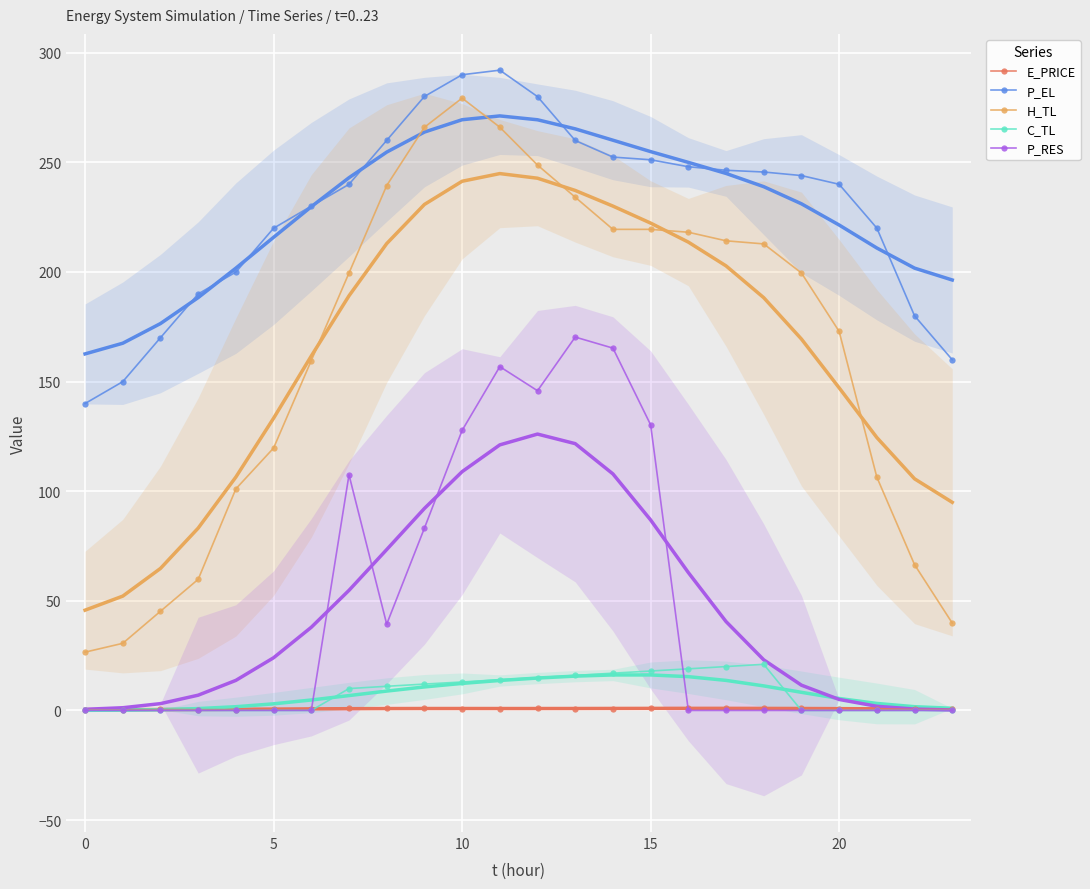

What are all the series names shown in the legend?

E_PRICE, P_EL, H_TL, C_TL, P_RES